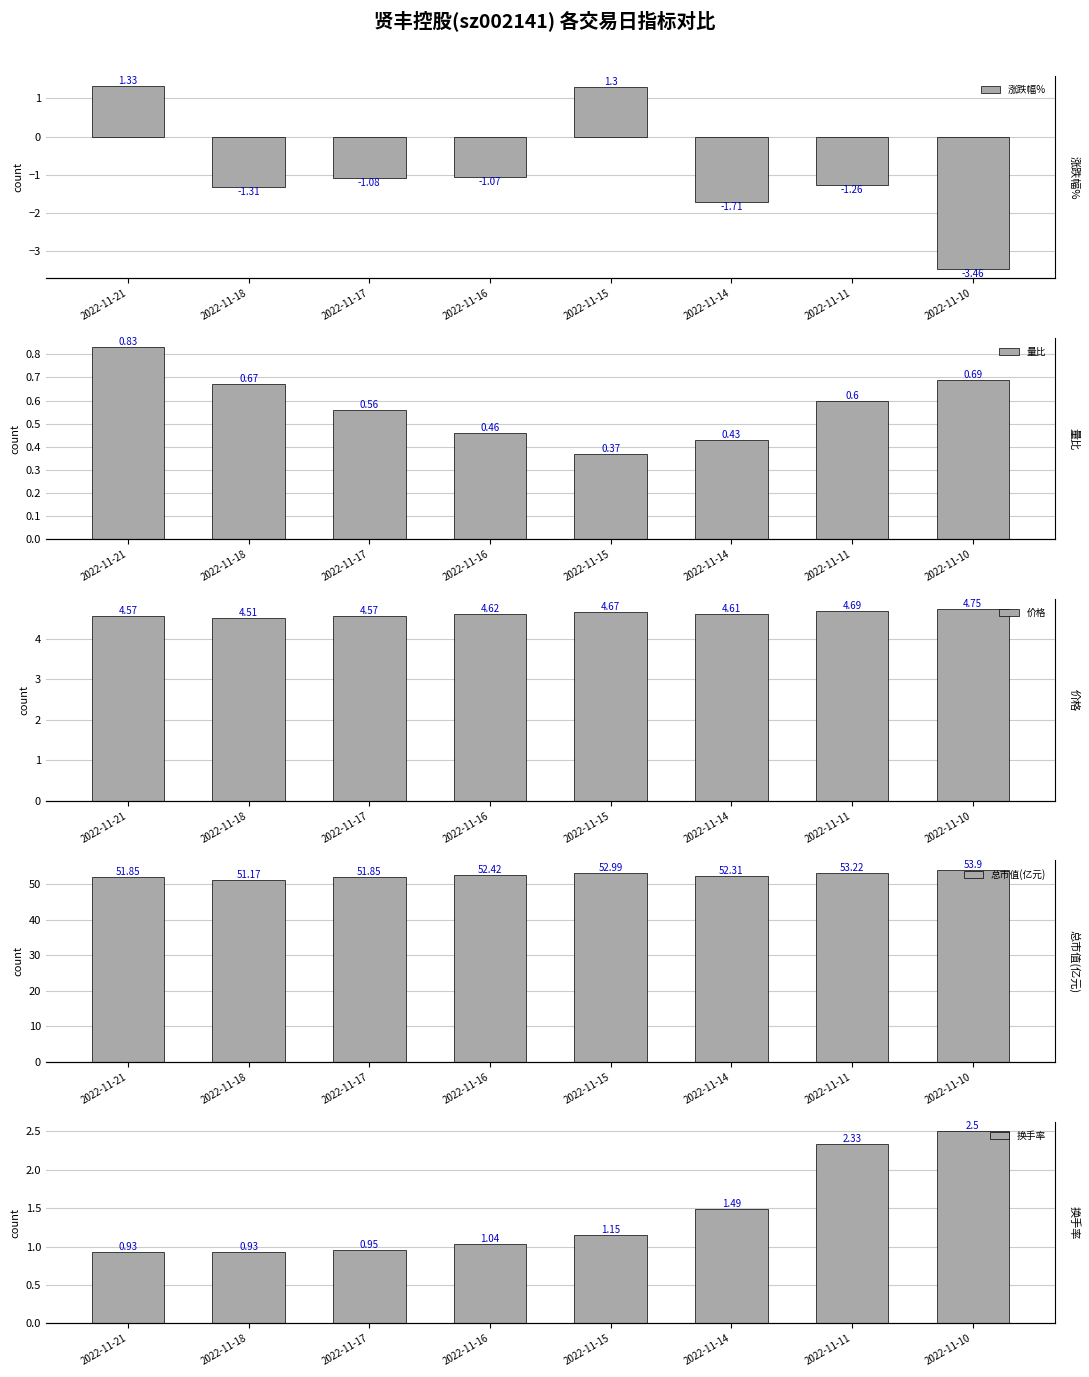

Between 2022-11-18 and 2022-11-16, which is larger?

2022-11-16